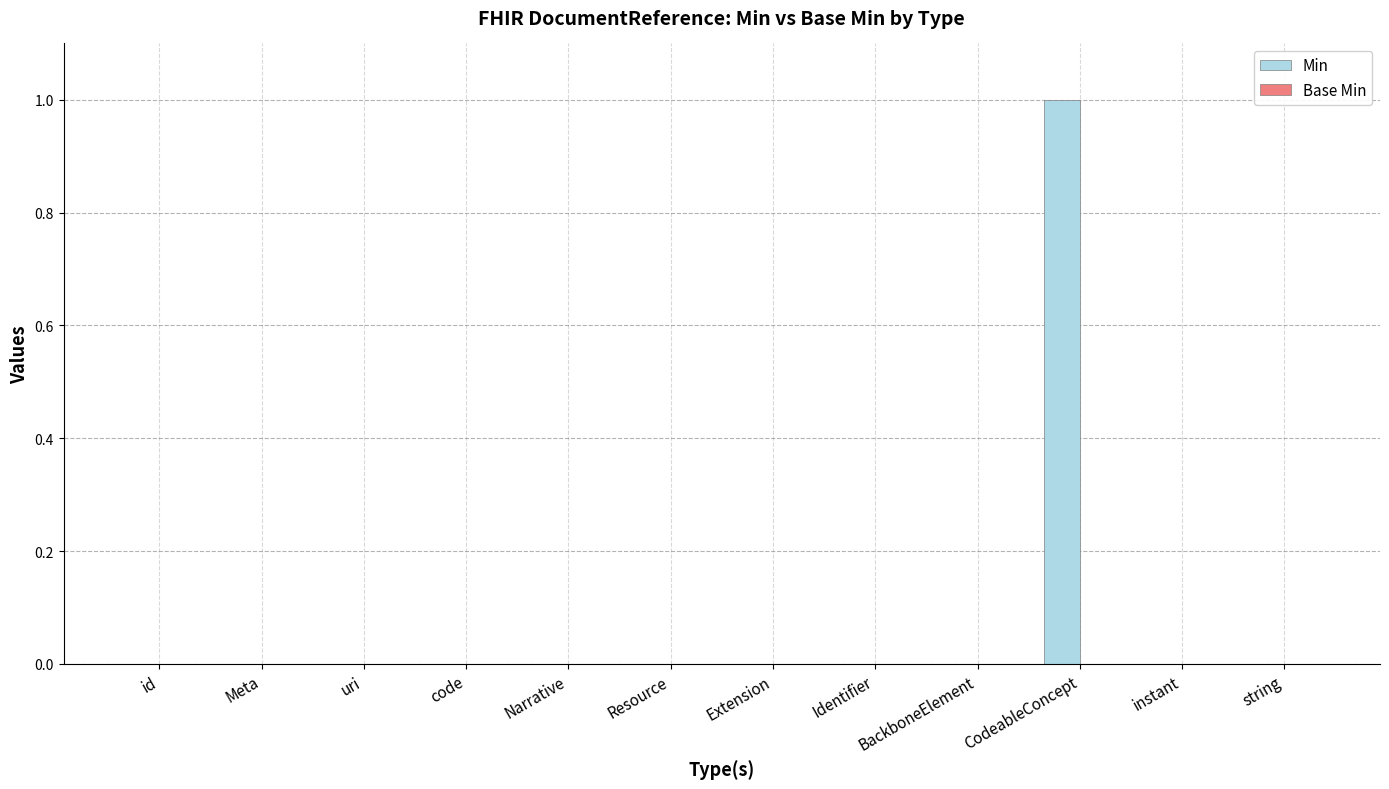

The value at Identifier is 1. True or false?

False